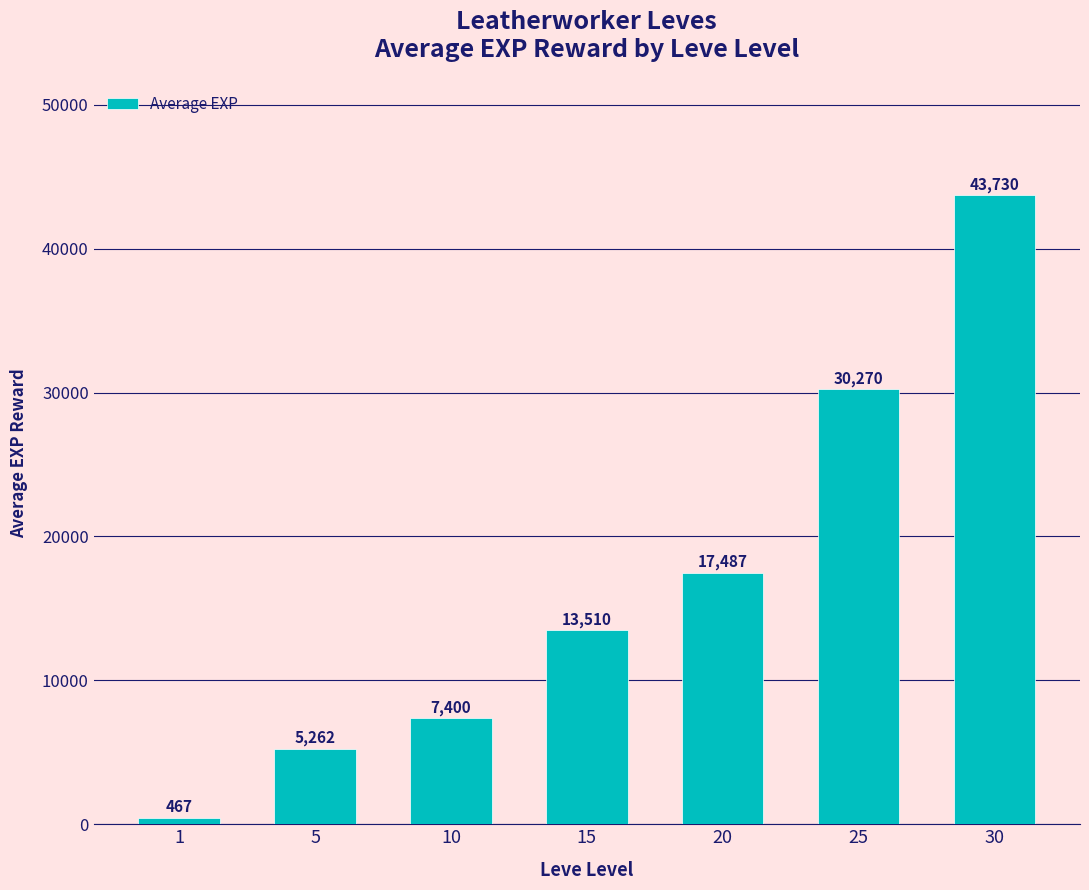

What is the smallest value displayed?

467.0